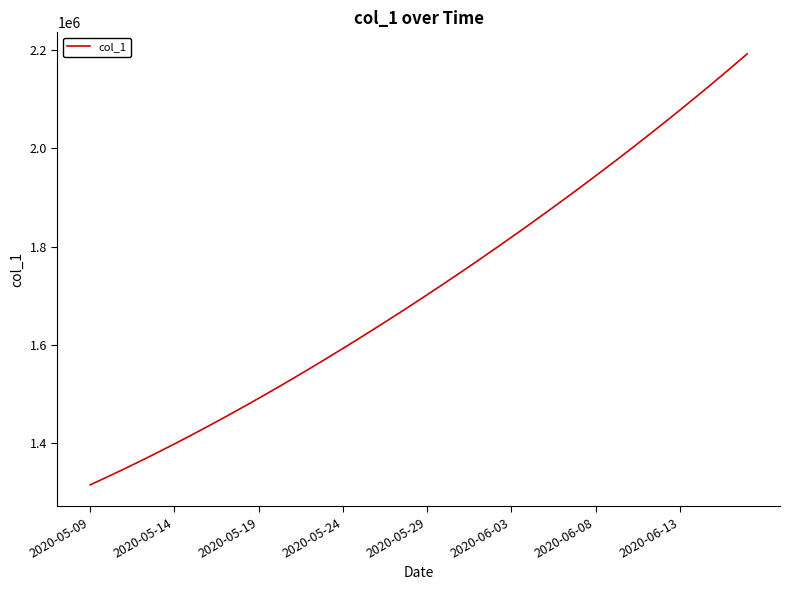

What is the greatest value displayed?

2192182.0